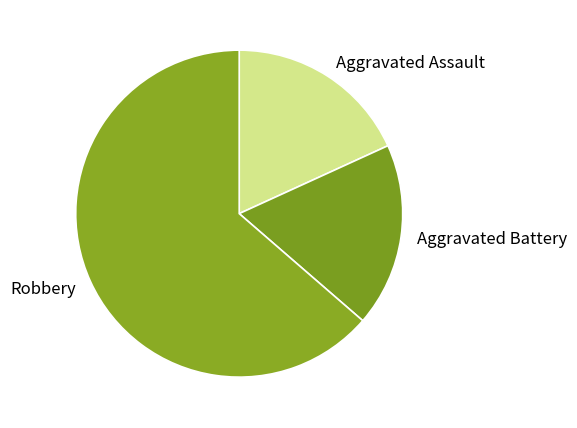

What is the ratio of the value at Robbery to the value at Aggravated Battery?

3.5